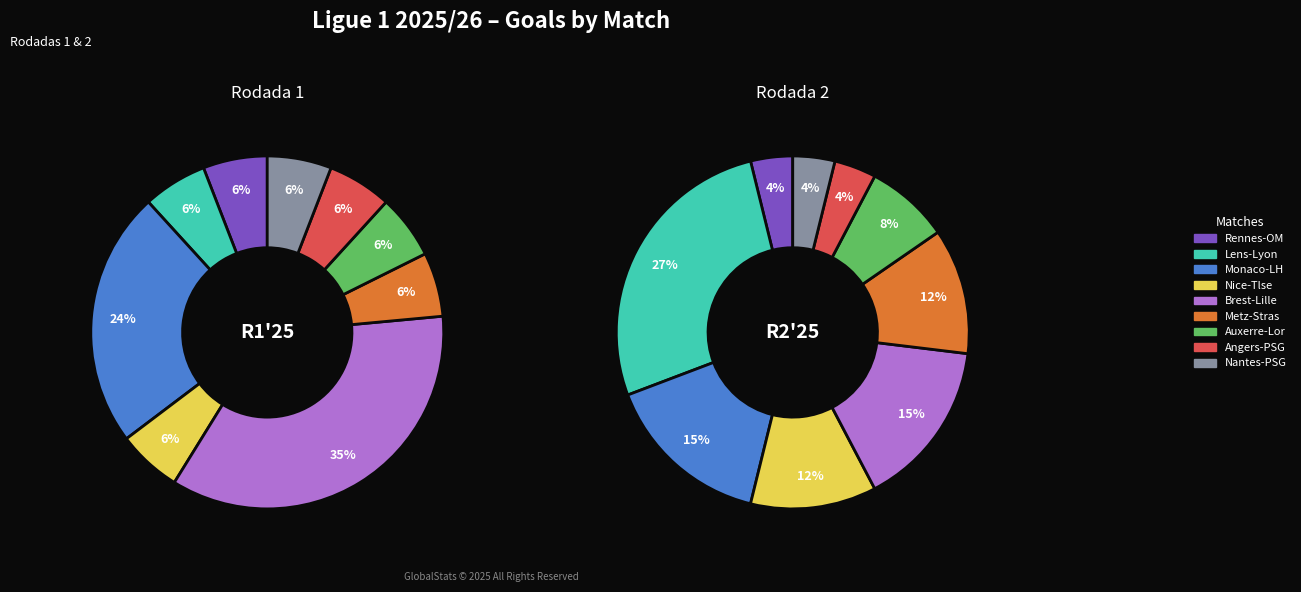

How many slices are in this pie chart?

9